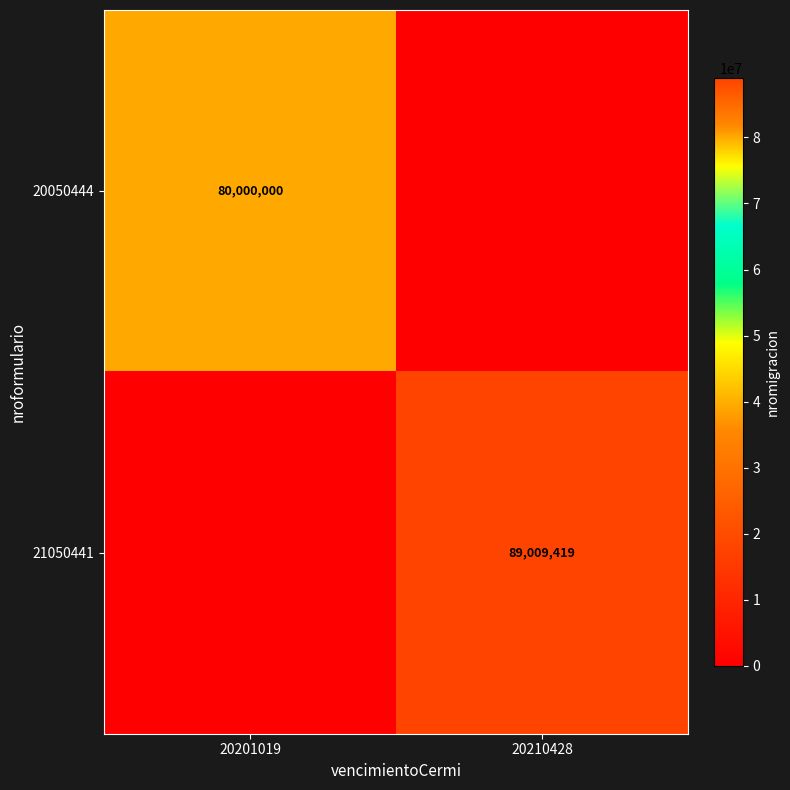

What is the maximum value shown in the chart?

89009419